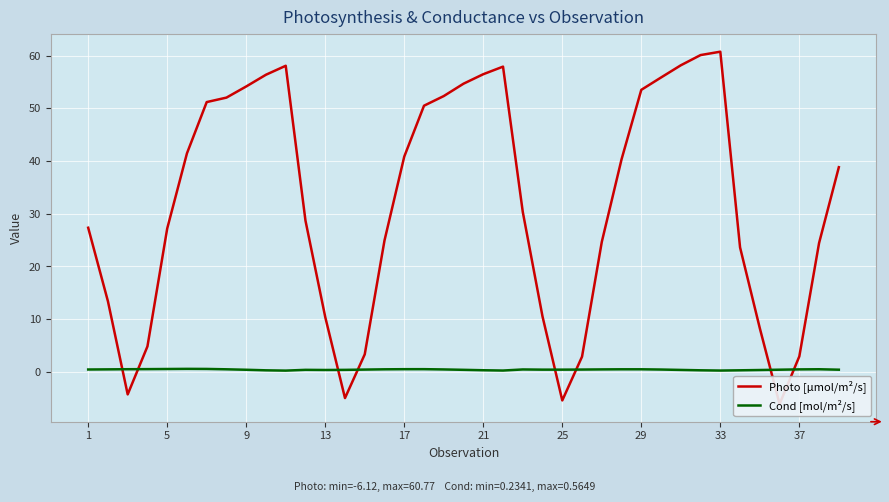

True or false: Cond [mol/m²/s] has a value of 0.4 at 13.

True